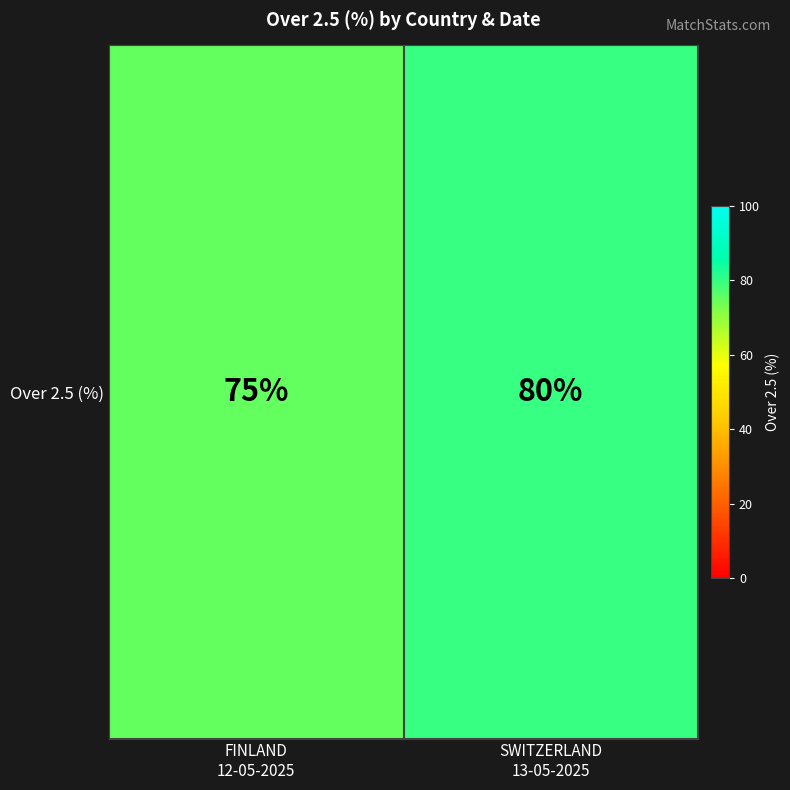

What is the difference between the values at SWITZERLAND
13-05-2025 and FINLAND
12-05-2025?

5